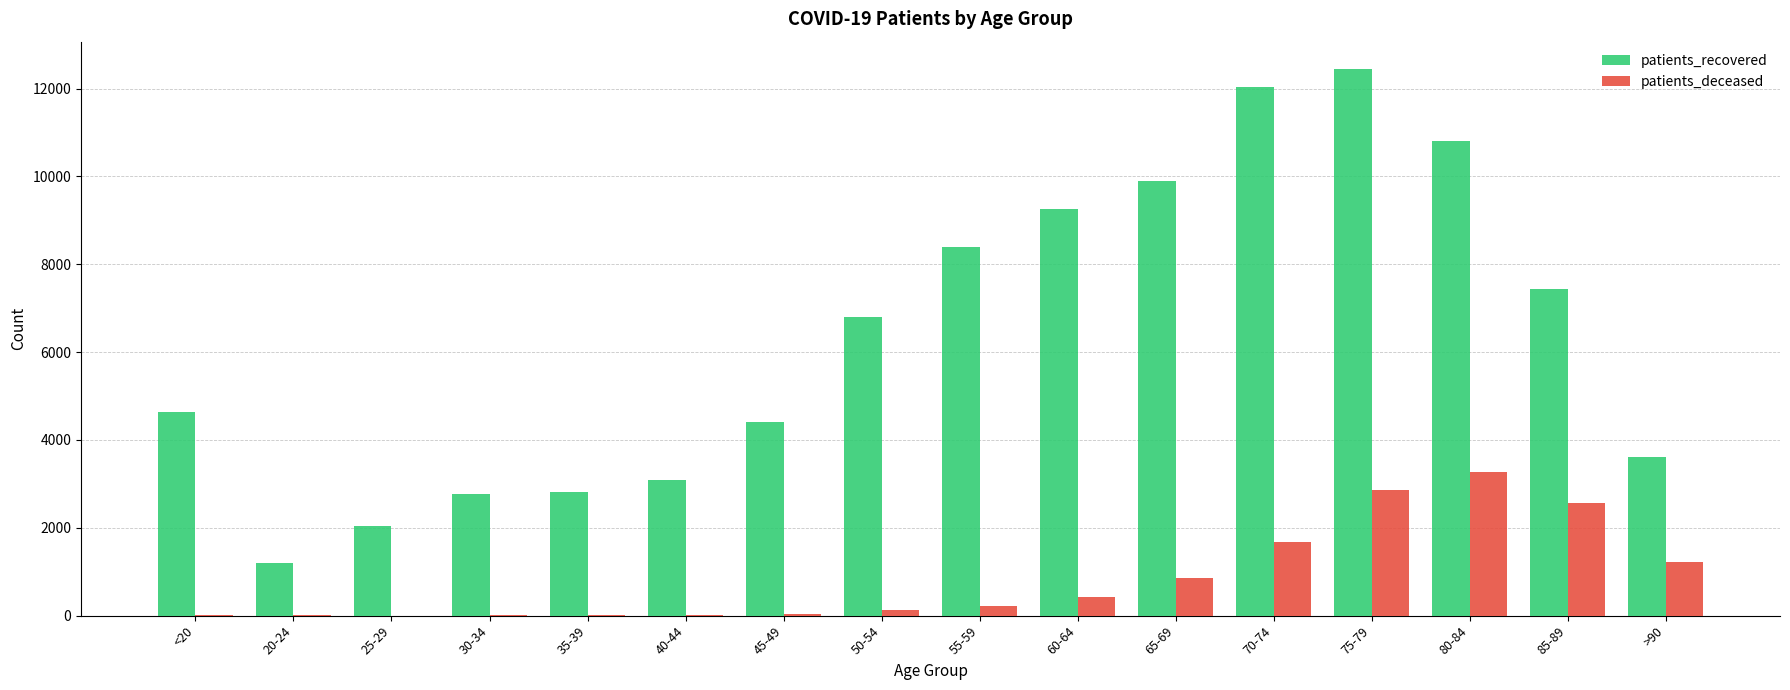

The patients_deceased series shows 4 at 20-24. True or false?

True